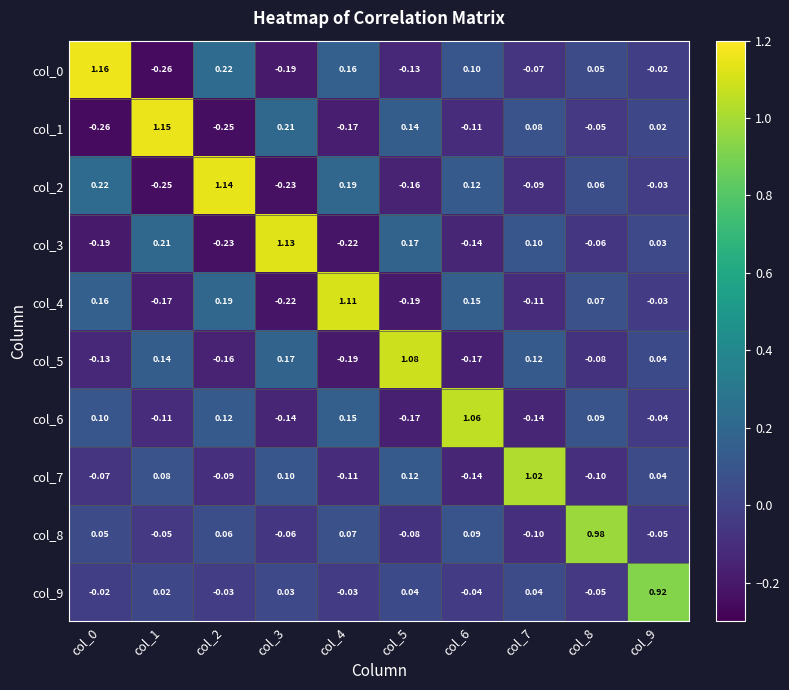

Is the value of col_9 at col_2 greater than the value of col_0 at col_8?

No